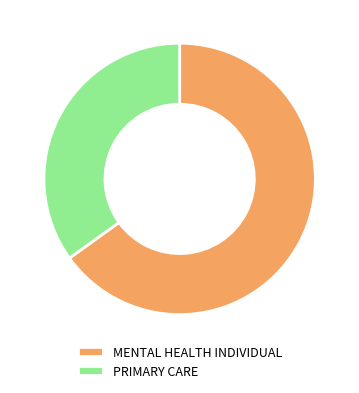

Approximately how many times larger is the value at PRIMARY CARE compared to MENTAL HEALTH INDIVIDUAL?

0.5